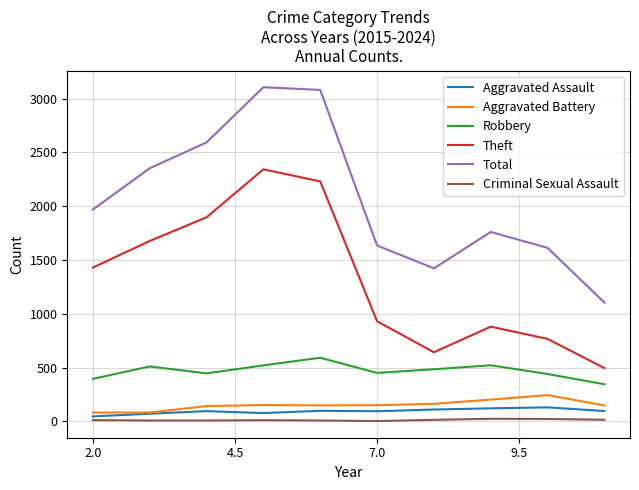

What is the greatest value displayed?

3105